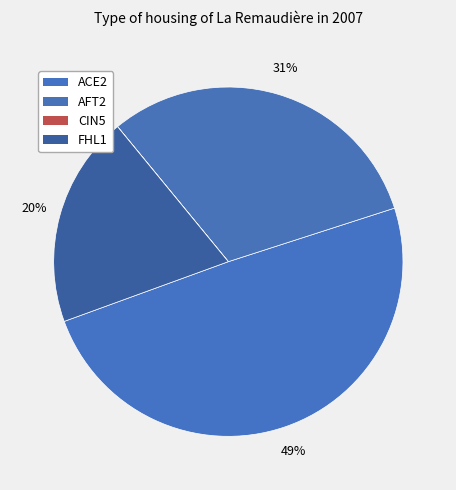

Is there a majority slice in this chart?

No